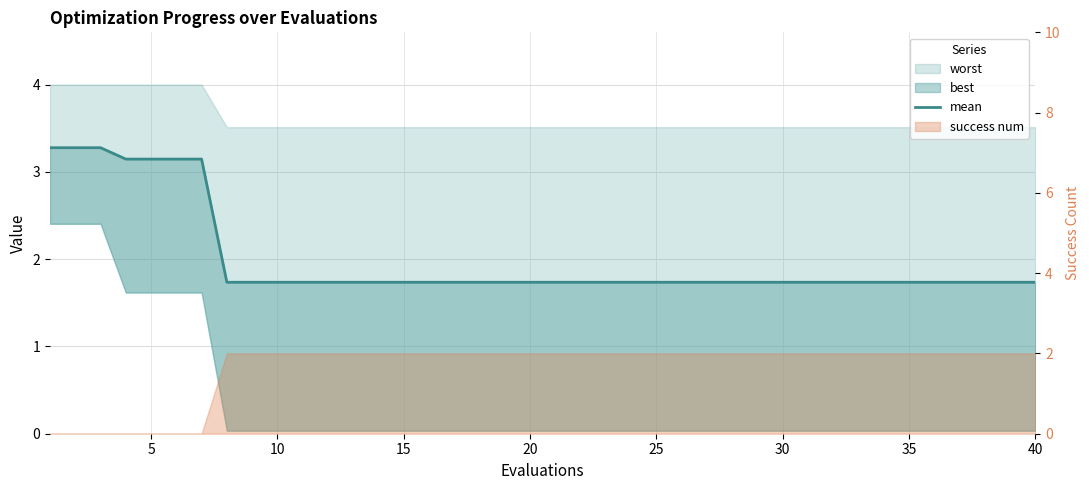

Is it true that the value at 20 is 1.7?

True